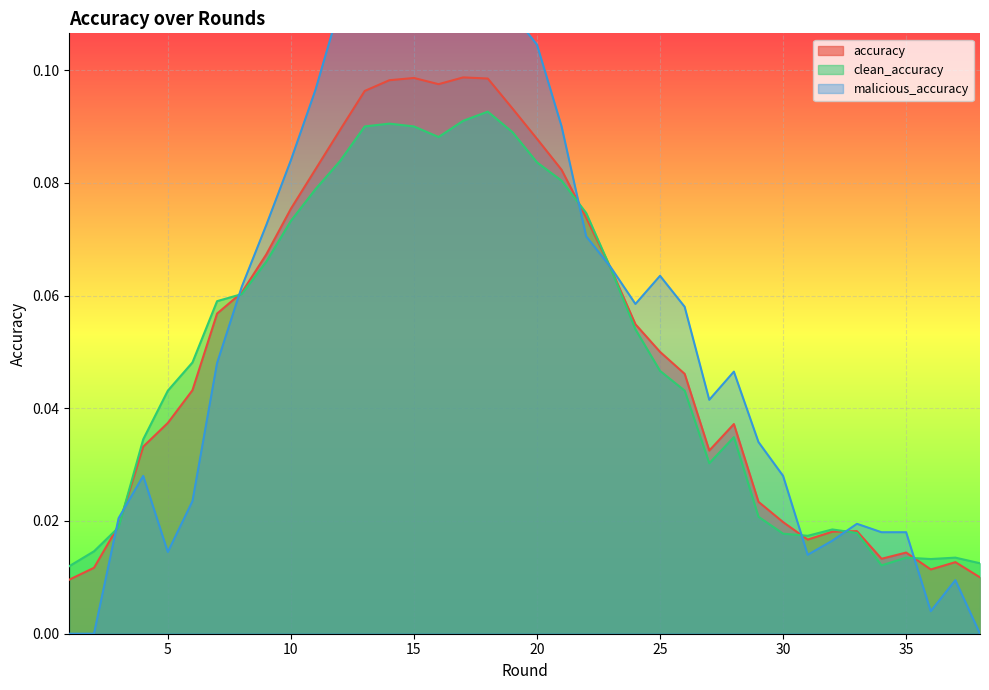

Which series has the largest range (max minus min)?

malicious_accuracy